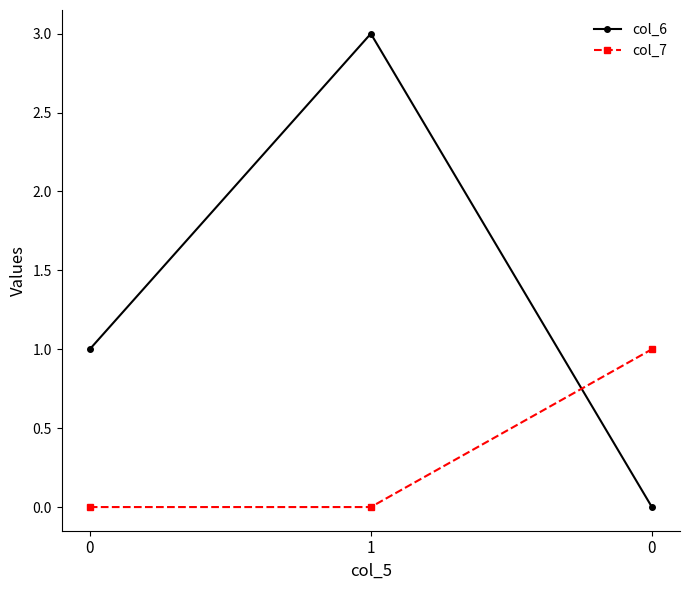

How many distinct data groups are displayed?

2